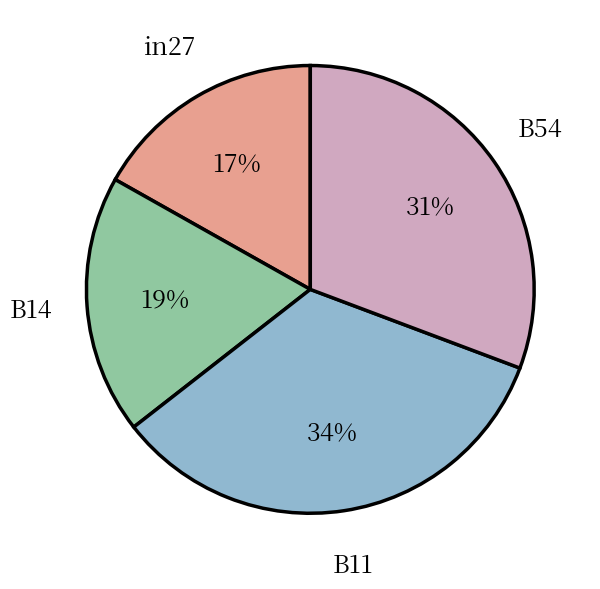

What percentage is the B11 slice, to the nearest percent?

34%